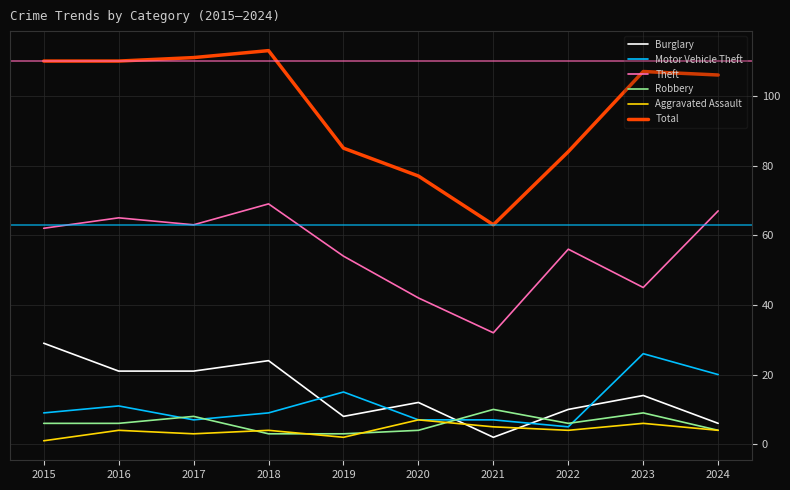

What is the maximum value shown in the chart?

113